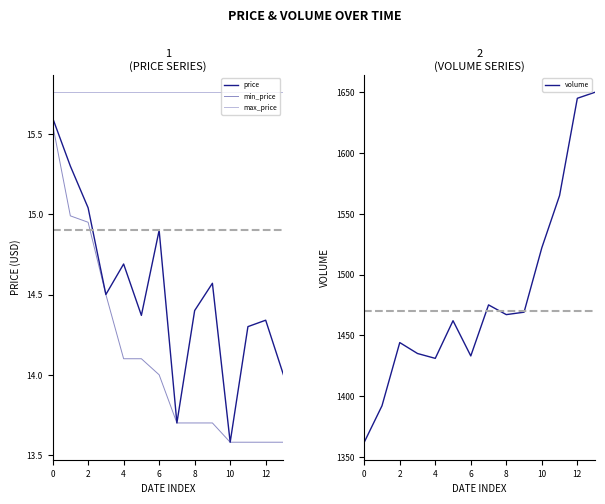

Which label corresponds to the largest value in the chart?

13